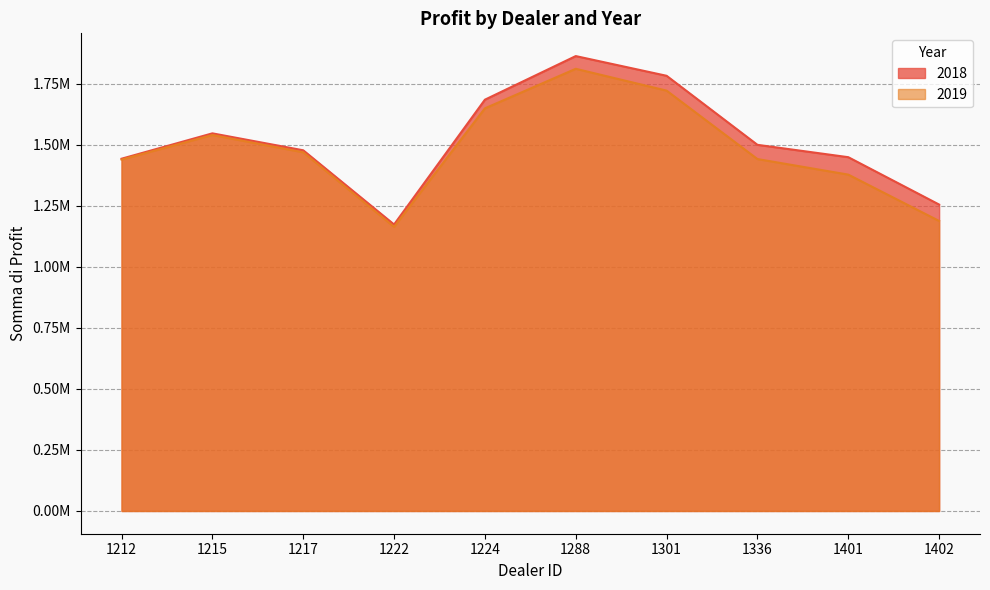

Where is the first local maximum for 2019?

1215